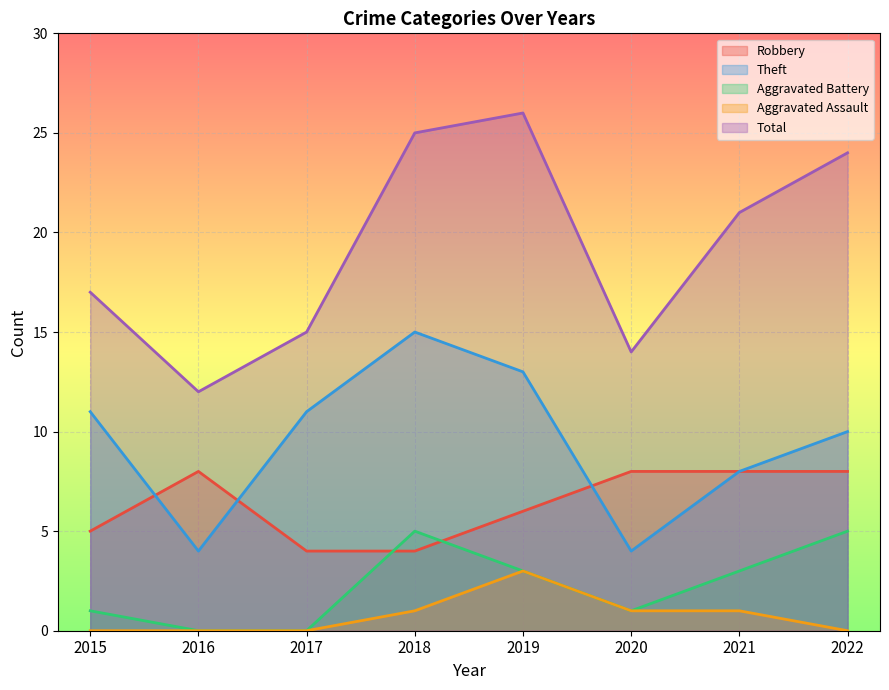

Reading left to right, transcribe all the data shown in this chart.

Robbery: 2015=5	2016=8	2017=4	2018=4	2019=6	2020=8	2021=8	2022=8
Theft: 2015=11	2016=4	2017=11	2018=15	2019=13	2020=4	2021=8	2022=10
Aggravated Battery: 2015=1	2016=0	2017=0	2018=5	2019=3	2020=1	2021=3	2022=5
Aggravated Assault: 2015=0	2016=0	2017=0	2018=1	2019=3	2020=1	2021=1	2022=0
Total: 2015=17	2016=12	2017=15	2018=25	2019=26	2020=14	2021=21	2022=24